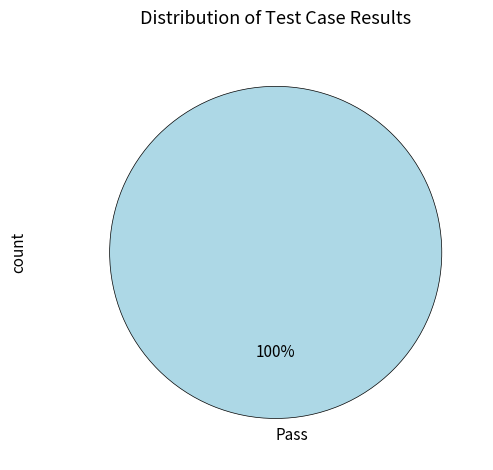

True or false: Pass accounts for 100% of the total.

True